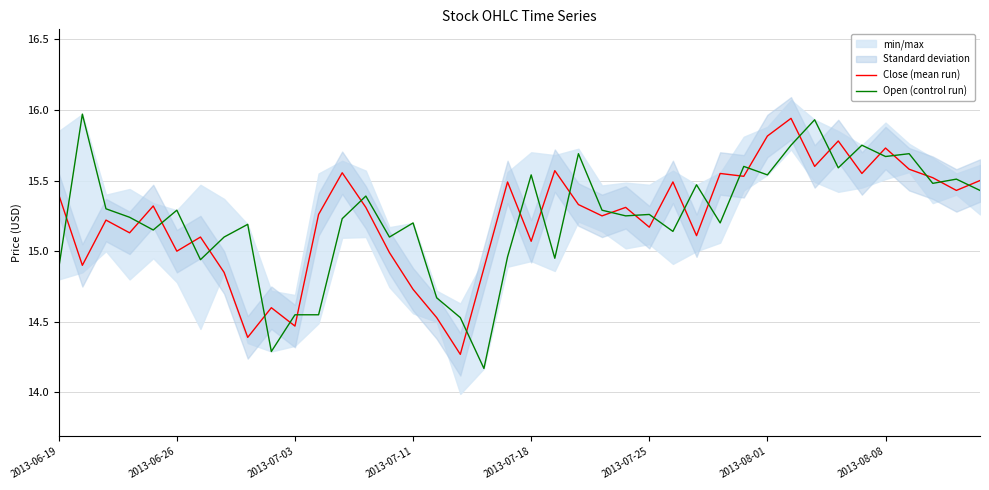

What is the difference between the second highest and second lowest values in the Close (mean run) series?

1.4